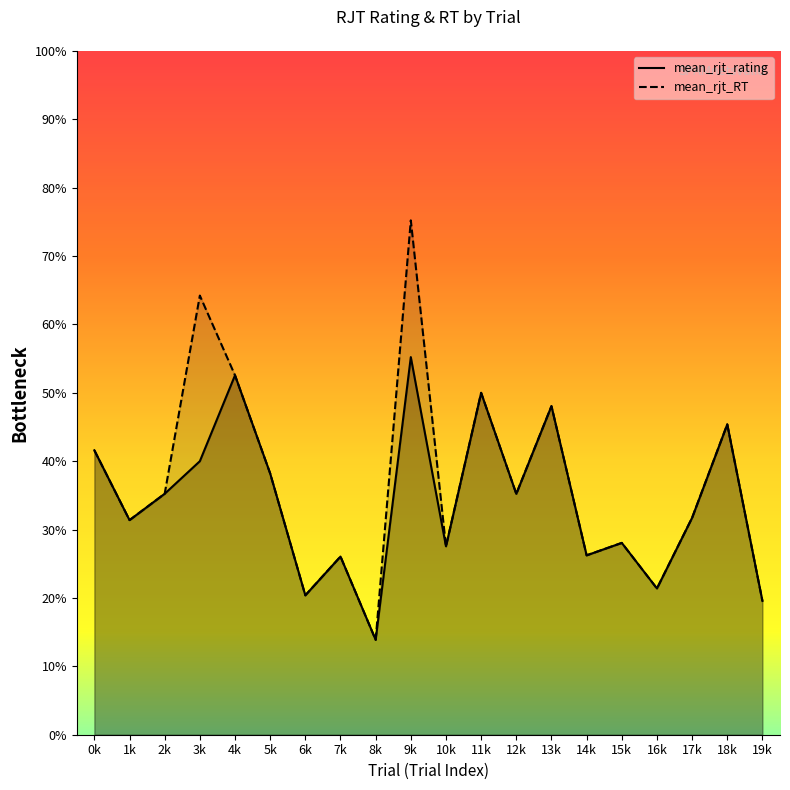

What is the value of the mean_rjt_rating point at the 16th from the left?

2.8